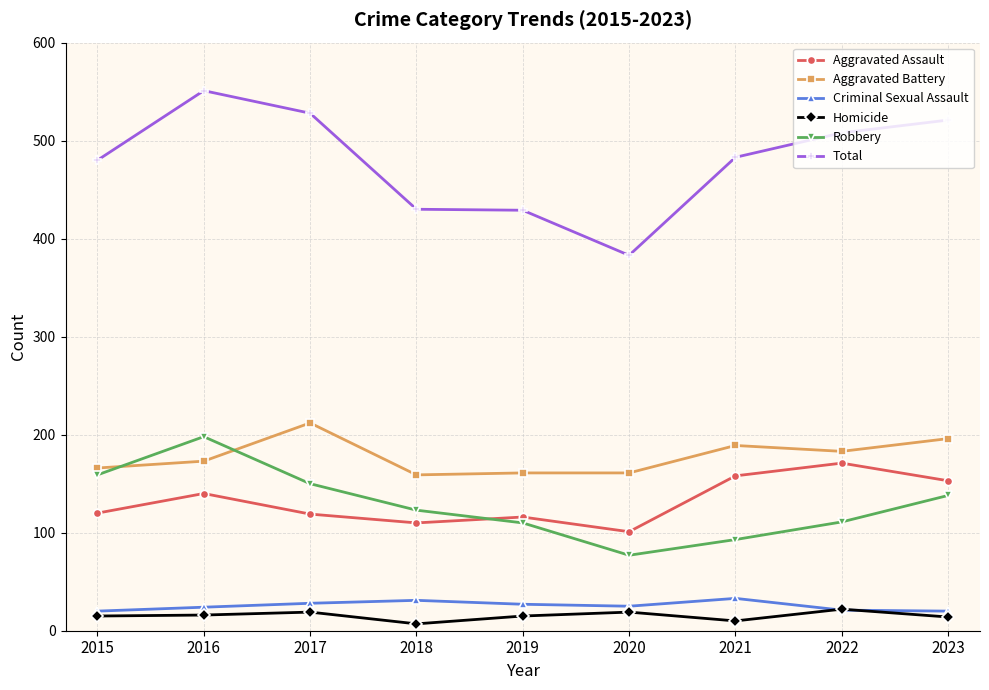

At how many categories does at least one series exceed 390?

8